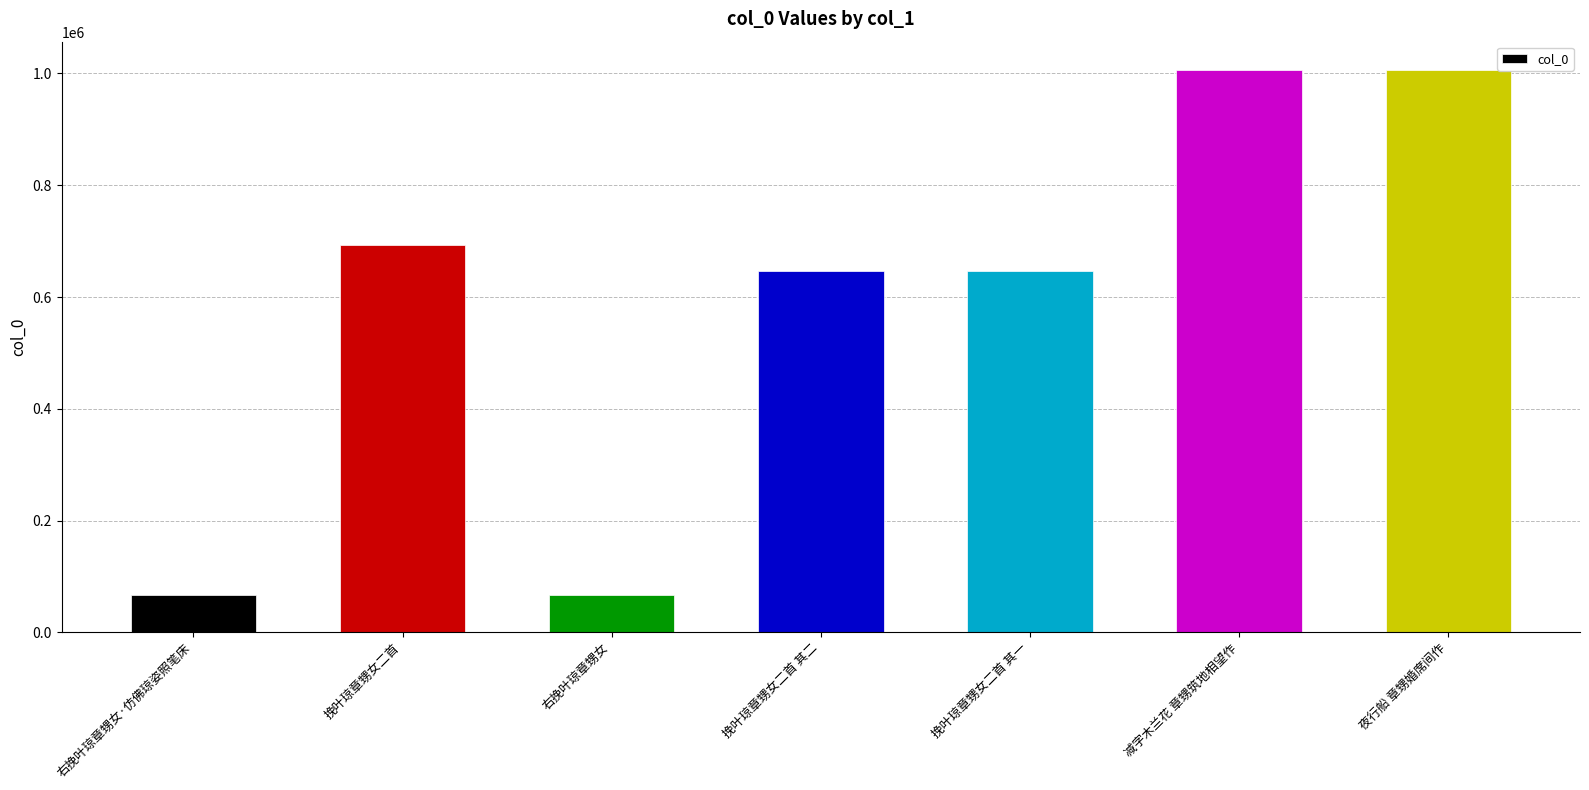

What is the label of the 4th bar from the left?

挽叶琼章甥女二首 其二